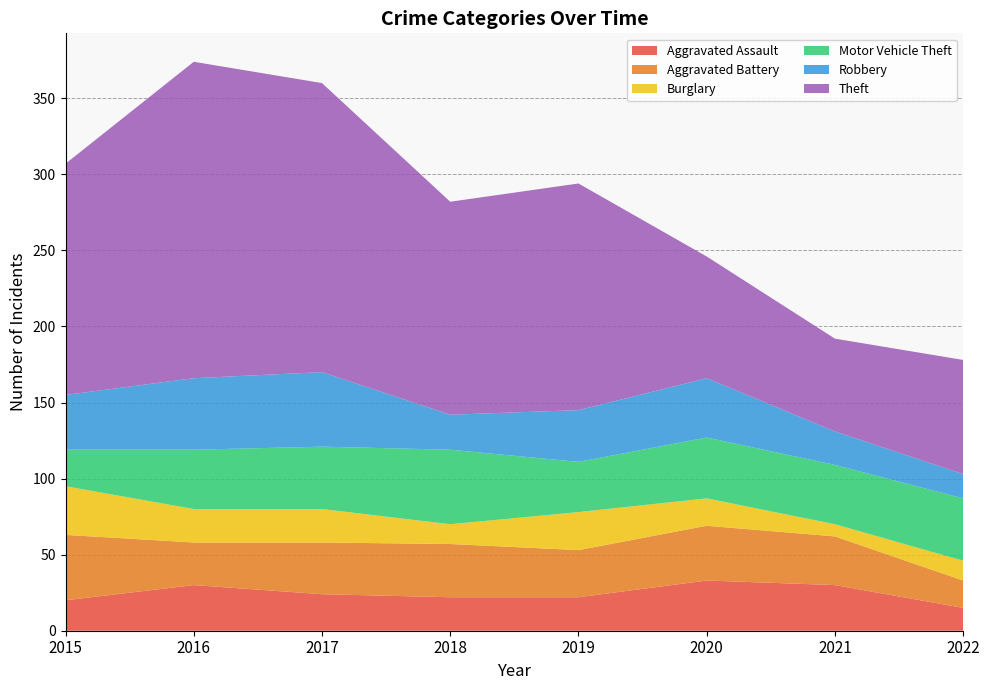

Reading right to left, list all the values displayed in this chart.

Aggravated Assault: 15	30	33	22	22	24	30	20
Aggravated Battery: 18	32	36	31	35	34	28	43
Burglary: 13	8	18	25	13	22	22	32
Motor Vehicle Theft: 41	39	40	33	49	41	39	24
Robbery: 16	22	39	34	23	49	47	36
Theft: 75	61	80	149	140	190	208	152